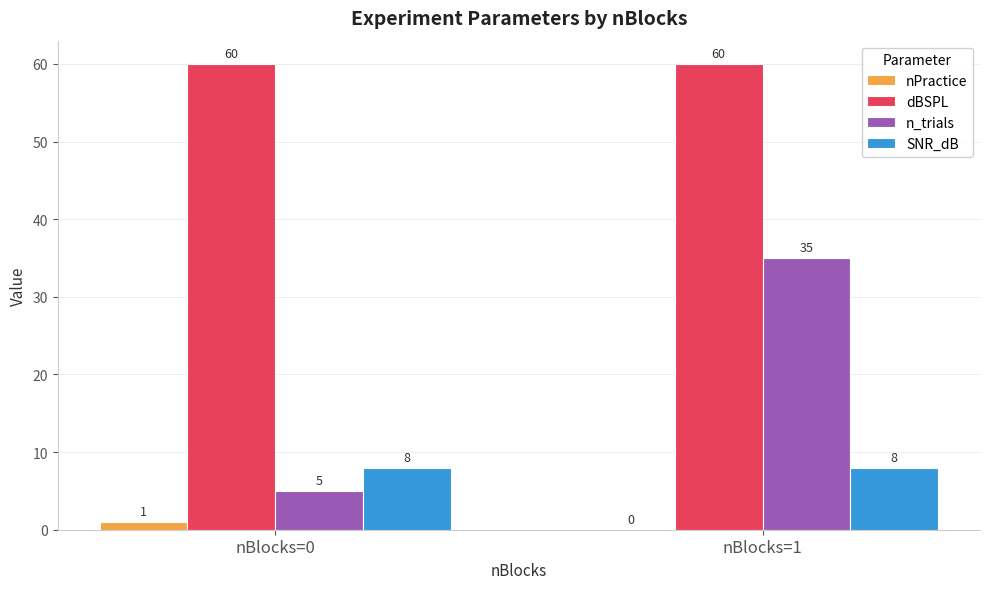

Which series has the largest total across all categories?

dBSPL